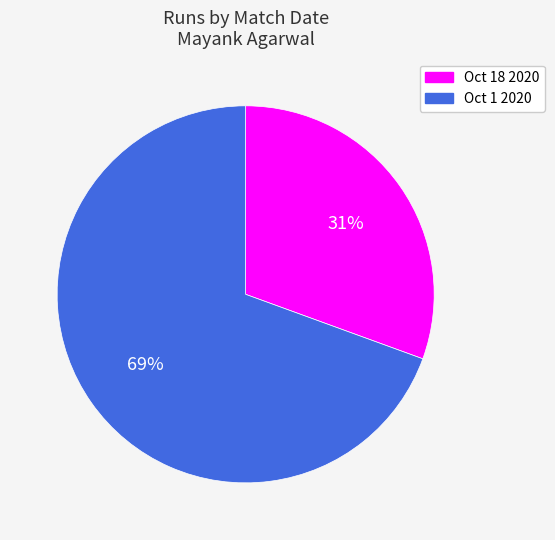

What is the ratio of the value at Oct 18 2020 to the value at Oct 1 2020?

0.4